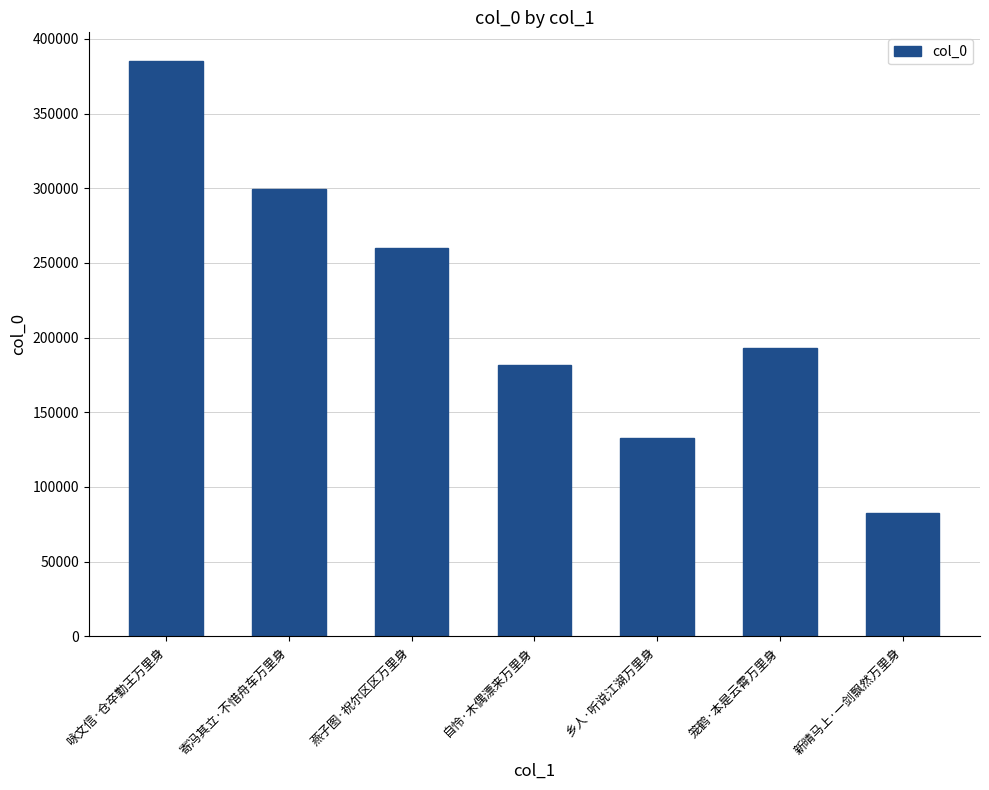

List the labels in order of value, smallest first.

新晴马上·一剑飘然万里身, 乡人·听说江湖万里身, 自怜·木偶漂来万里身, 笼鹤·本是云霄万里身, 燕子图·祝尔区区万里身, 寄冯其立·不惜舟车万里身, 咏文信·仓卒勤王万里身